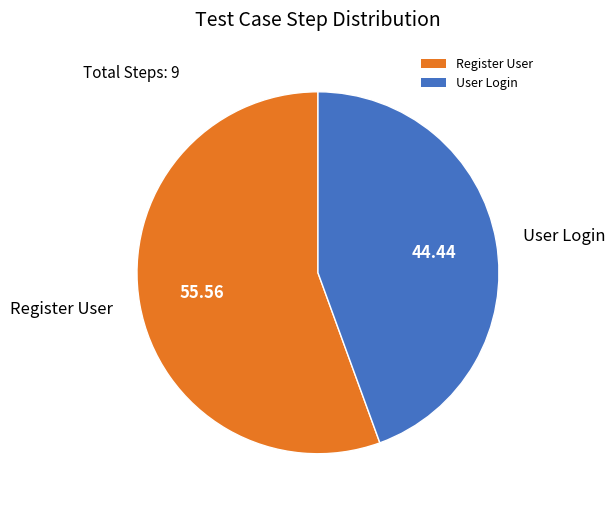

What is the smallest slice in the pie chart?

User Login